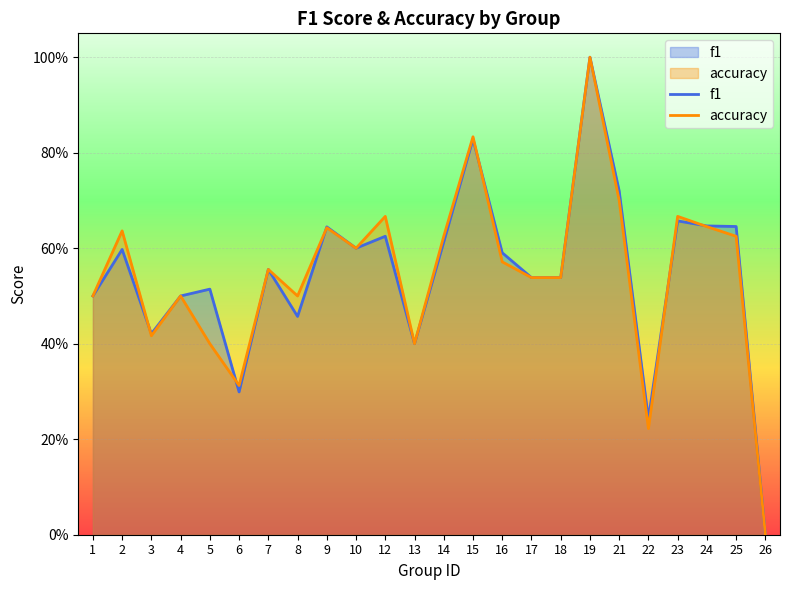

Reading right to left, what are all the values shown in this chart?

f1: 26=0.0	25=0.6	24=0.6	23=0.7	22=0.2	21=0.7	19=1.0	18=0.5	17=0.5	16=0.6	15=0.8	14=0.6	13=0.4	12=0.6	10=0.6	9=0.6	8=0.5	7=0.6	6=0.3	5=0.5	4=0.5	3=0.4	2=0.6	1=0.5
accuracy: 26=0.0	25=0.6	24=0.6	23=0.7	22=0.2	21=0.7	19=1.0	18=0.5	17=0.5	16=0.6	15=0.8	14=0.6	13=0.4	12=0.7	10=0.6	9=0.6	8=0.5	7=0.6	6=0.3	5=0.4	4=0.5	3=0.4	2=0.6	1=0.5